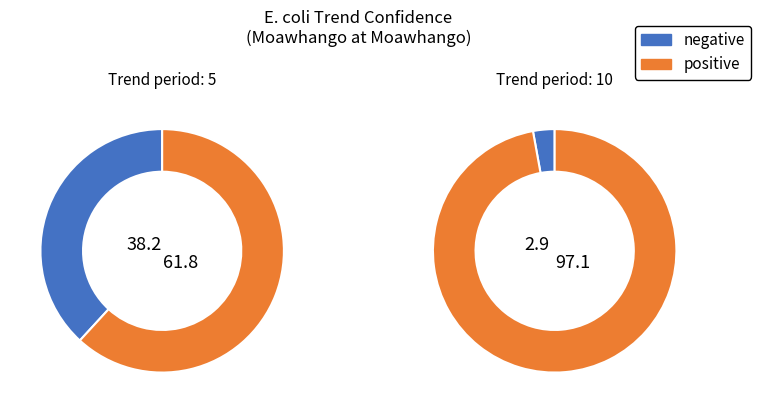

How many segments does this pie chart have?

2